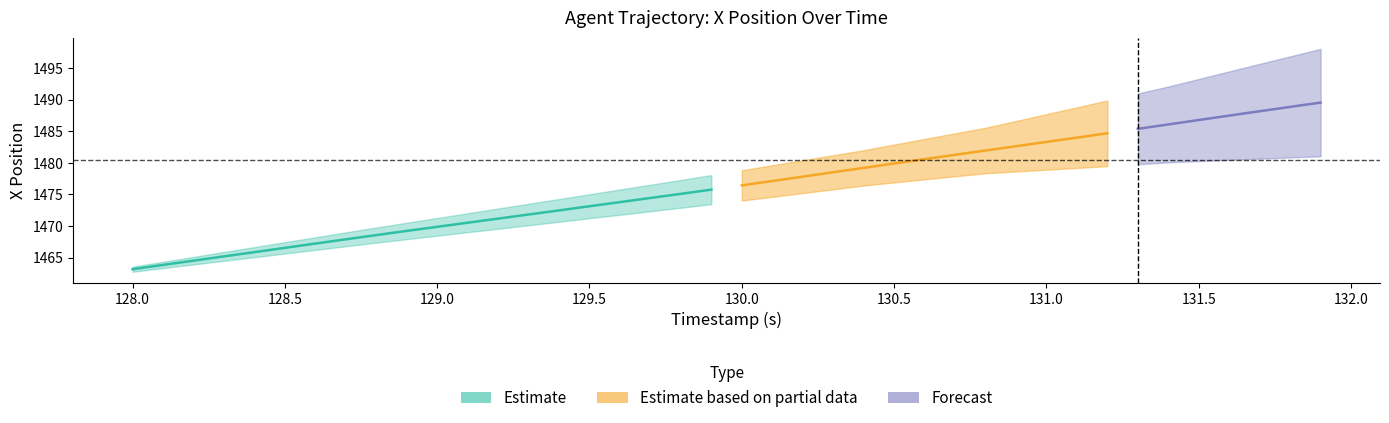

List the labels in order of X_upper value, largest first.

39, 38, 37, 36, 35, 34, 33, 32, 31, 30, 29, 28, 27, 26, 25, 24, 23, 22, 21, 20, 19, 18, 17, 16, 15, 14, 13, 12, 11, 10, 9, 8, 7, 6, 5, 4, 3, 2, 1, 0